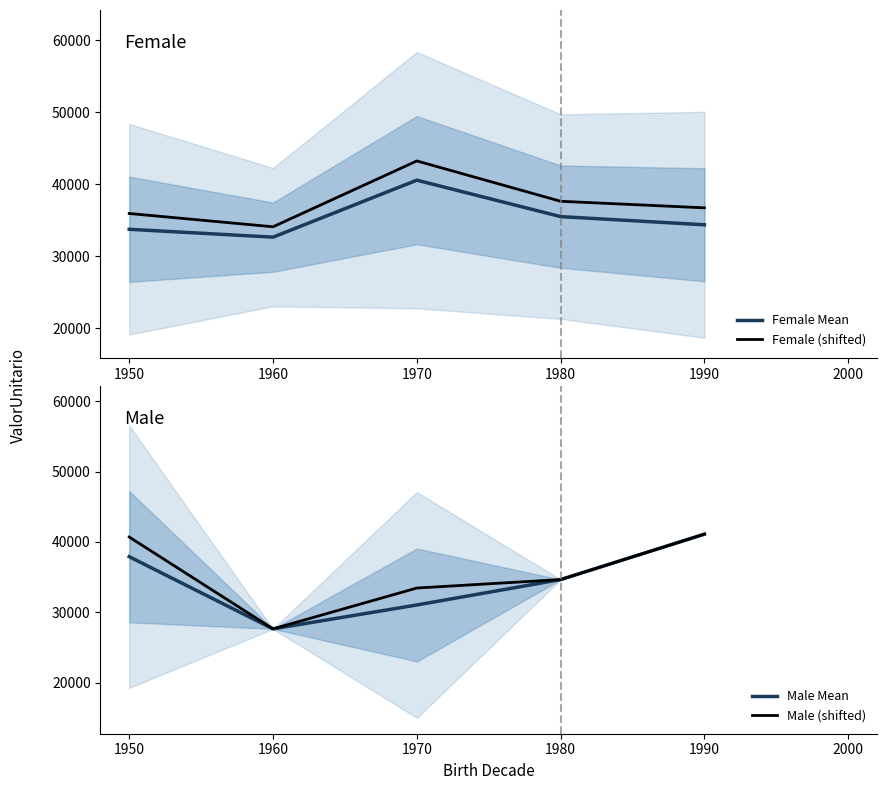

True or false: Female Mean and Female (shifted) cross at least once.

False